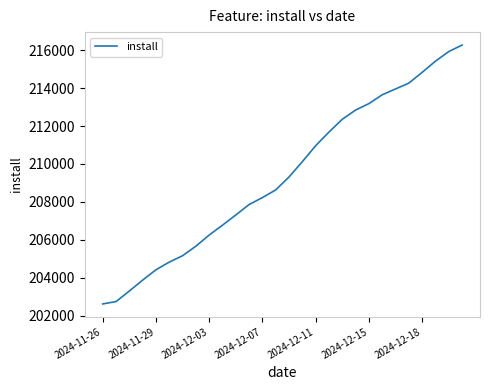

What is the difference between the maximum and minimum values?

13647